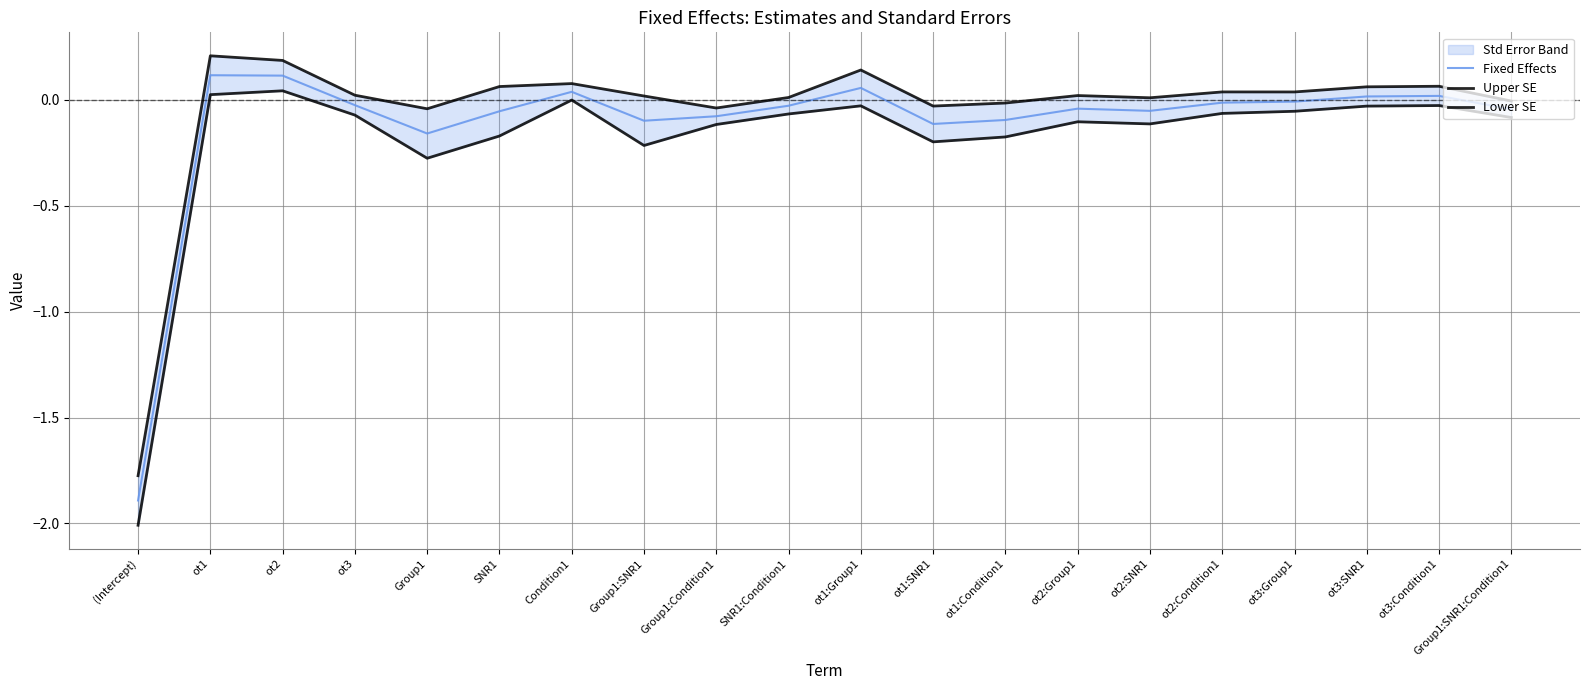

Does the chart display data point markers on the line(s)?

No